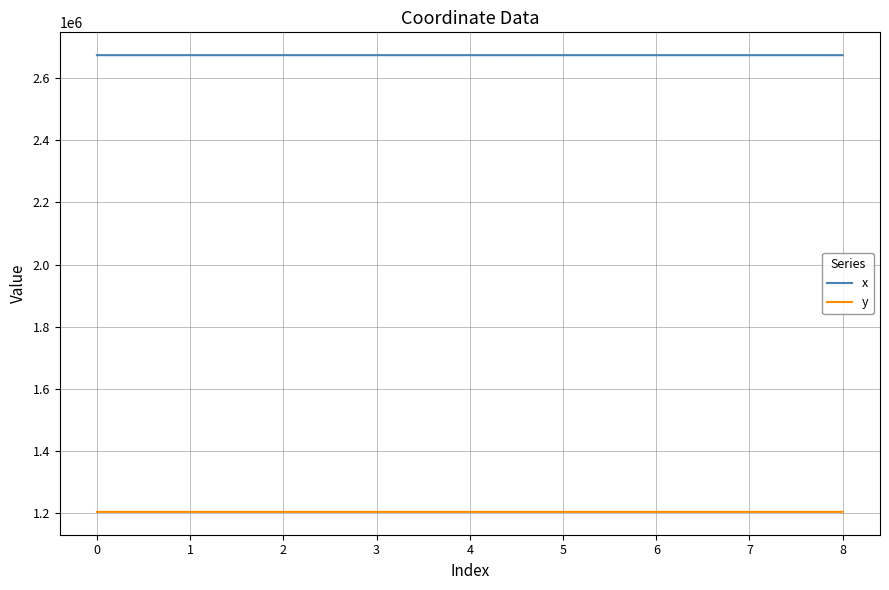

Which series has the largest total across all categories?

x